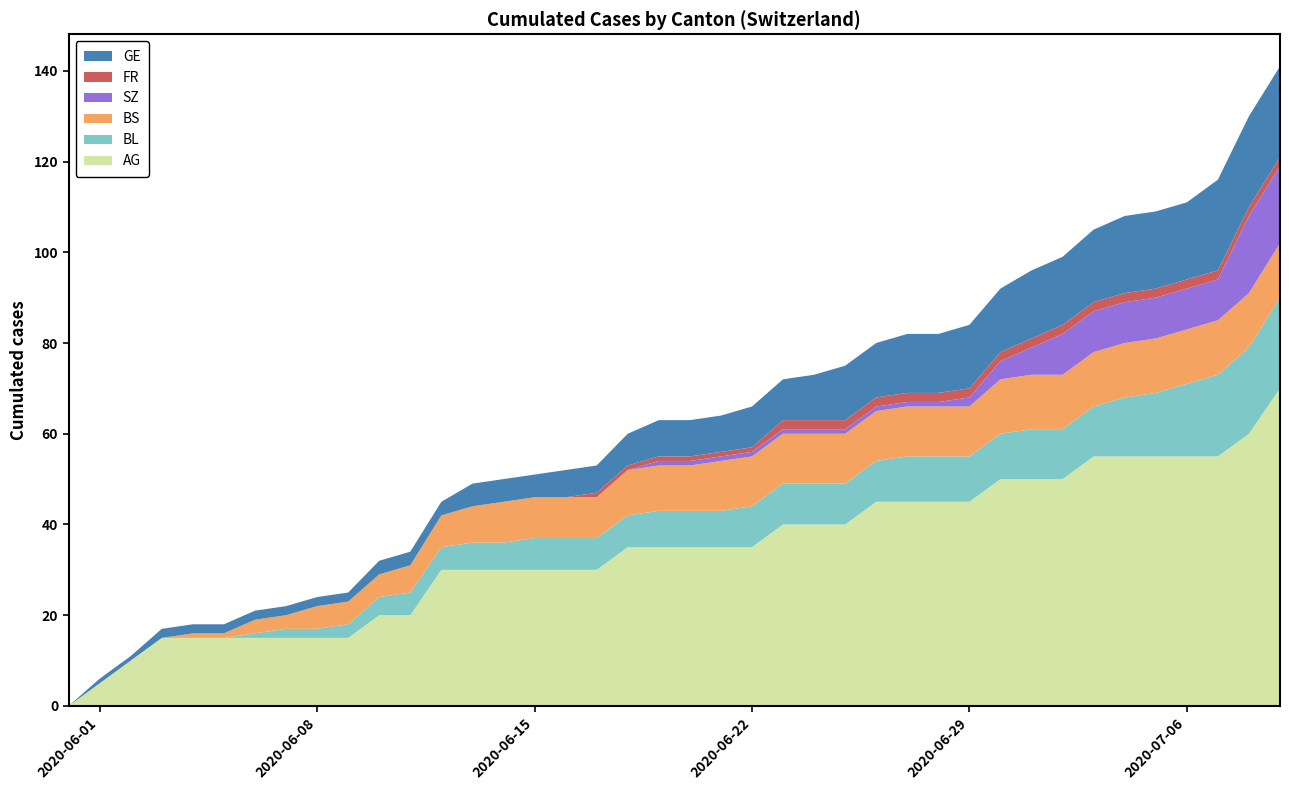

Reading left to right, extract all data points from this chart.

AG: 0	5	10	15	15	15	15	15	15	15	20	20	30	30	30	30	30	30	35	35	35	35	35	40	40	40	45	45	45	45	50	50	50	55	55	55	55	55	60	70
BL: 0	0	0	0	0	0	1	2	2	3	4	5	5	6	6	7	7	7	7	8	8	8	9	9	9	9	9	10	10	10	10	11	11	11	13	14	16	18	19	20
BS: 0	0	0	0	1	1	3	3	5	5	5	6	7	8	9	9	9	9	10	10	10	11	11	11	11	11	11	11	11	11	12	12	12	12	12	12	12	12	12	12
SZ: 0	0	0	0	0	0	0	0	0	0	0	0	0	0	0	0	0	0	0	1	1	1	1	1	1	1	1	1	1	2	4	6	9	9	9	9	9	9	17	17
FR: 0	0	0	0	0	0	0	0	0	0	0	0	0	0	0	0	0	1	1	1	1	1	1	2	2	2	2	2	2	2	2	2	2	2	2	2	2	2	2	2
GE: 0	1	1	2	2	2	2	2	2	2	3	3	3	5	5	5	6	6	7	8	8	8	9	9	10	12	12	13	13	14	14	15	15	16	17	17	17	20	20	20